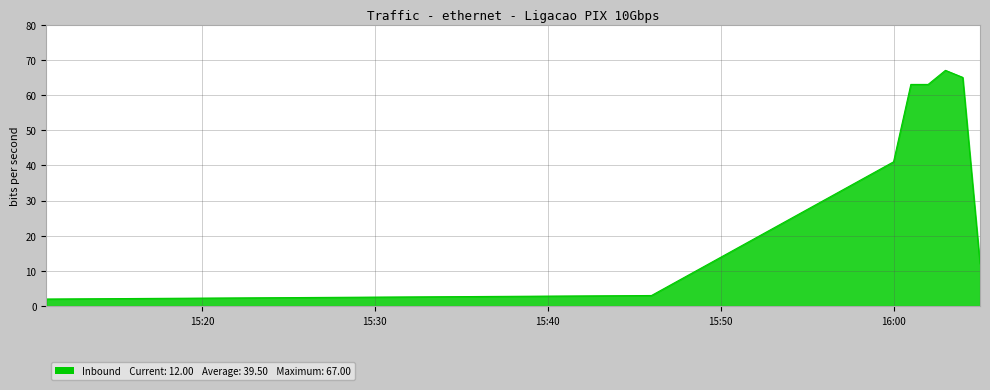

What is the difference between the second highest and minimum values?

63